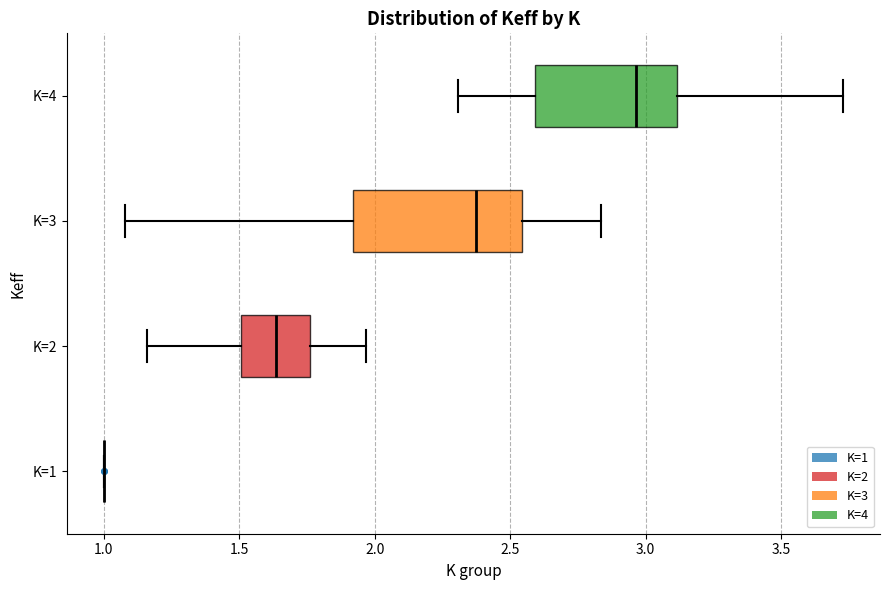

Which box is the widest, from its left edge to its right edge?

K=3